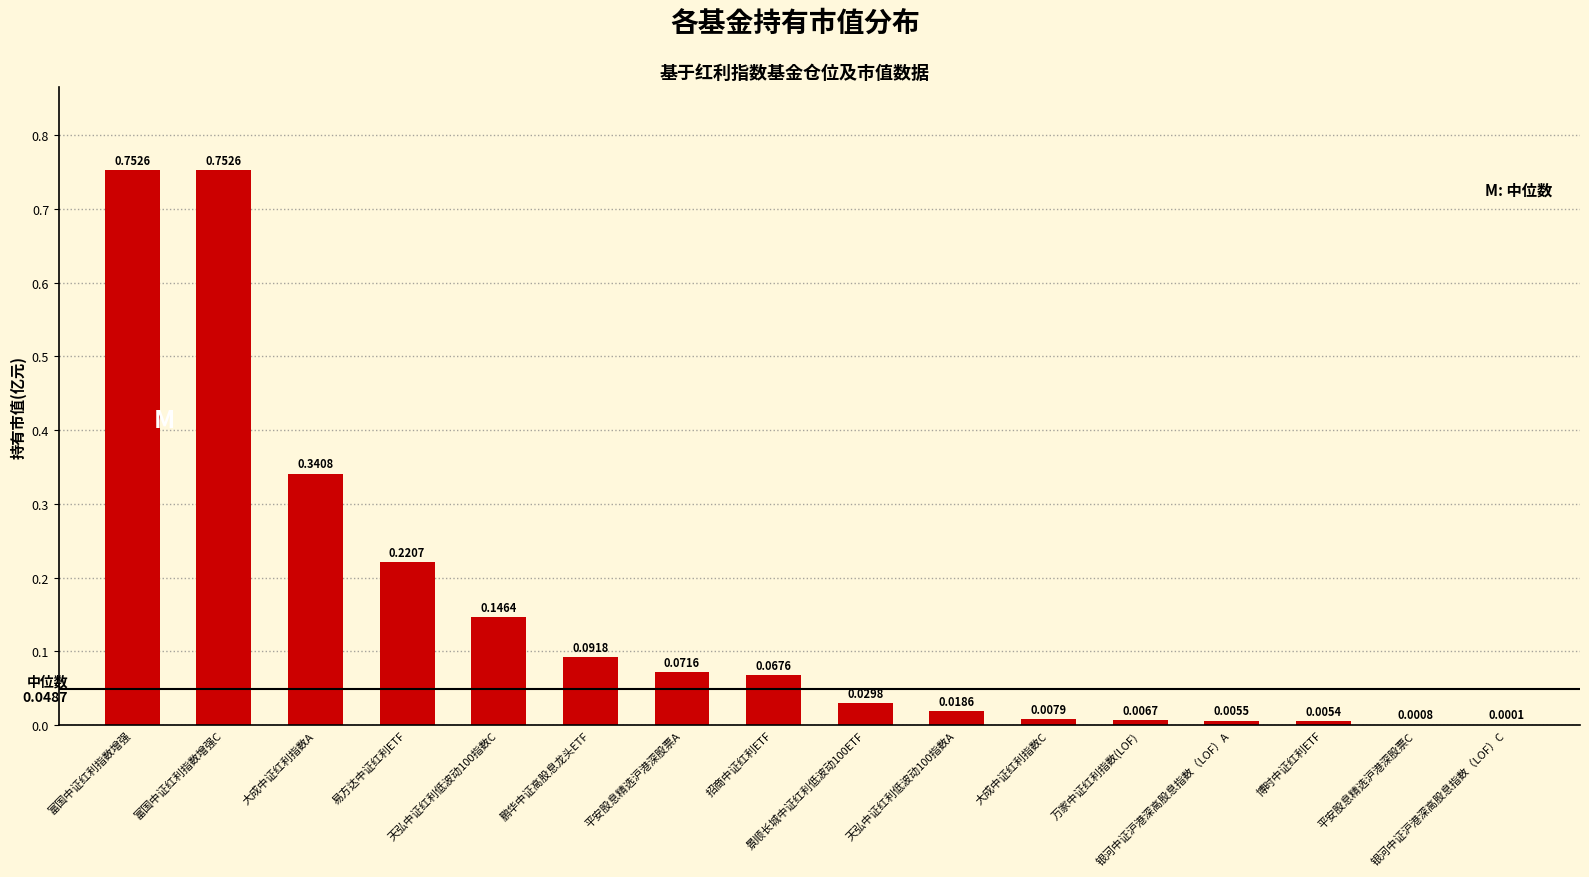

How many series are shown in this chart?

1